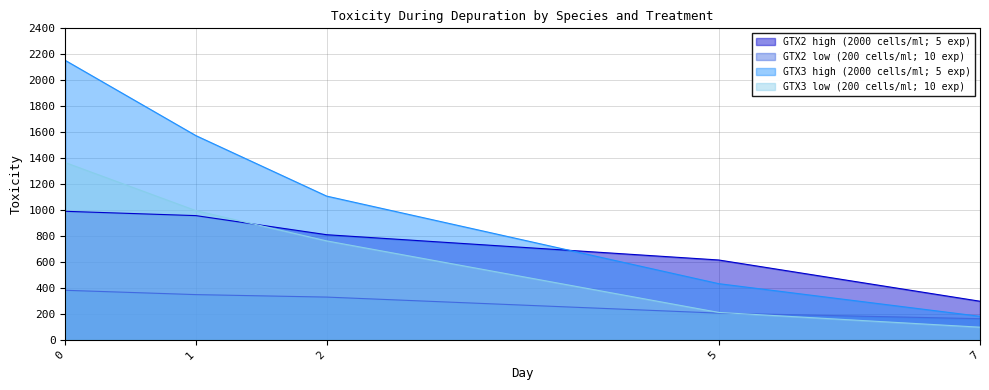

The GTX3 high (2000 cells/ml; 5 exp) series shows 433.1 at 5. True or false?

True